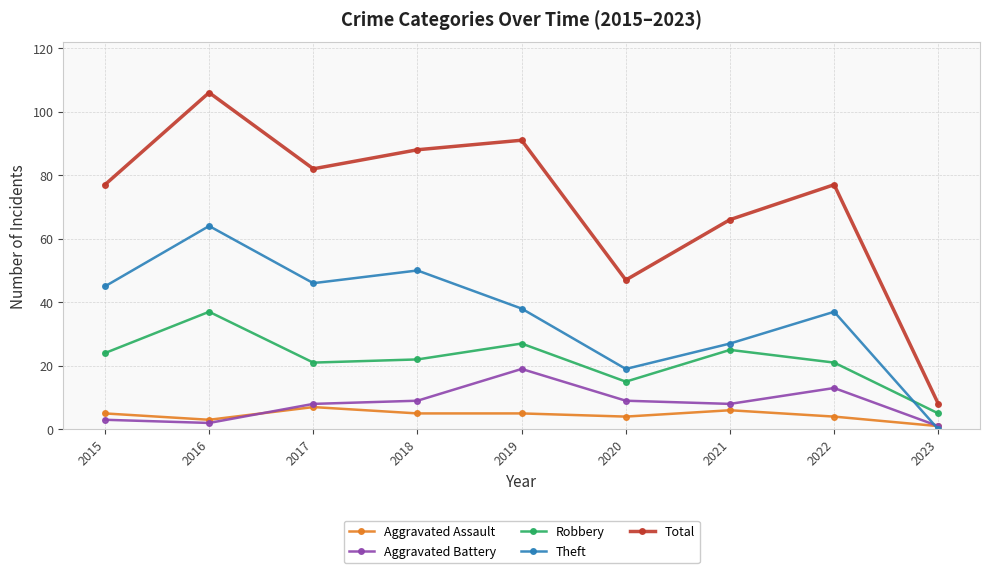

Which category has the highest value in the Aggravated Assault series?

2017